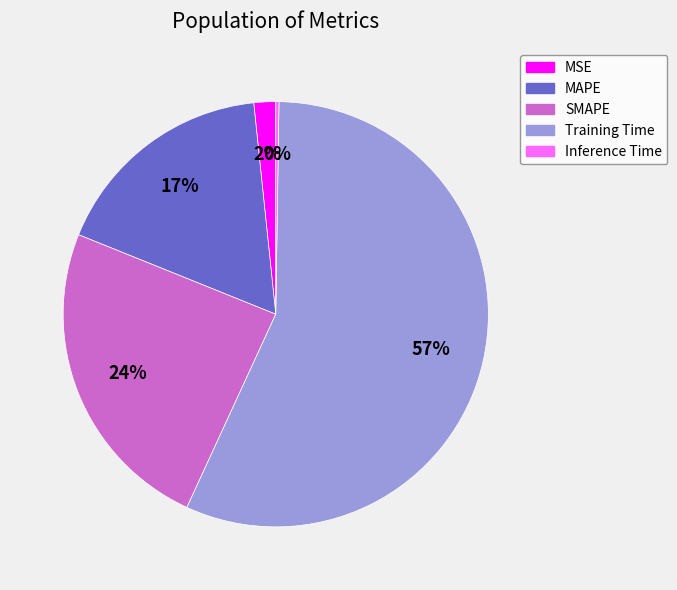

To the nearest percent, what percentage of the pie is MSE?

2%